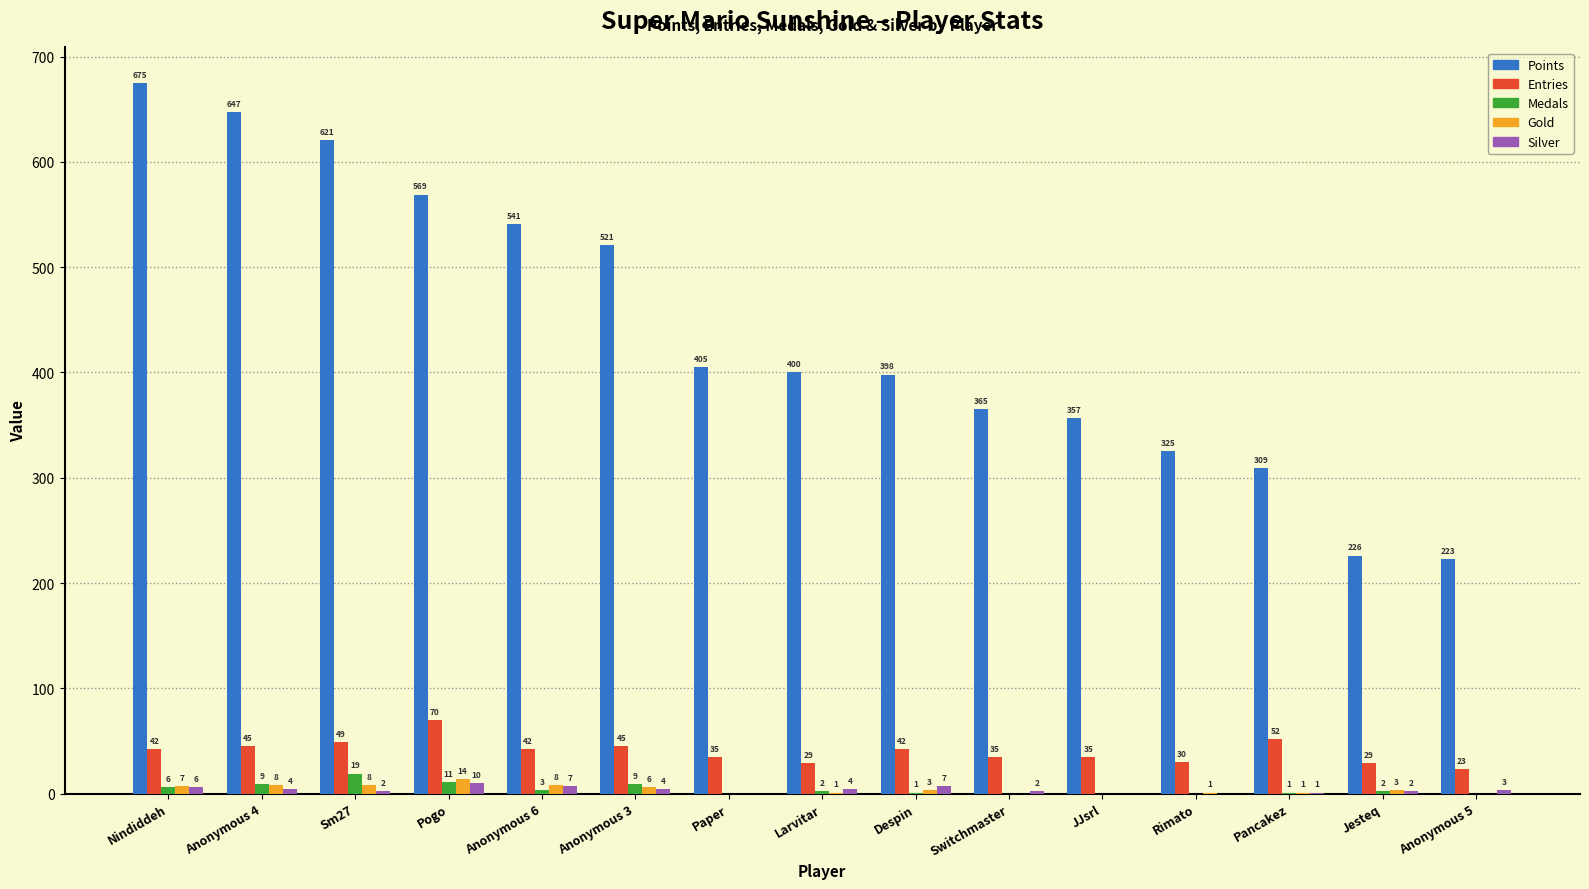

The value of Points at Nindiddeh is 675. True or false?

True